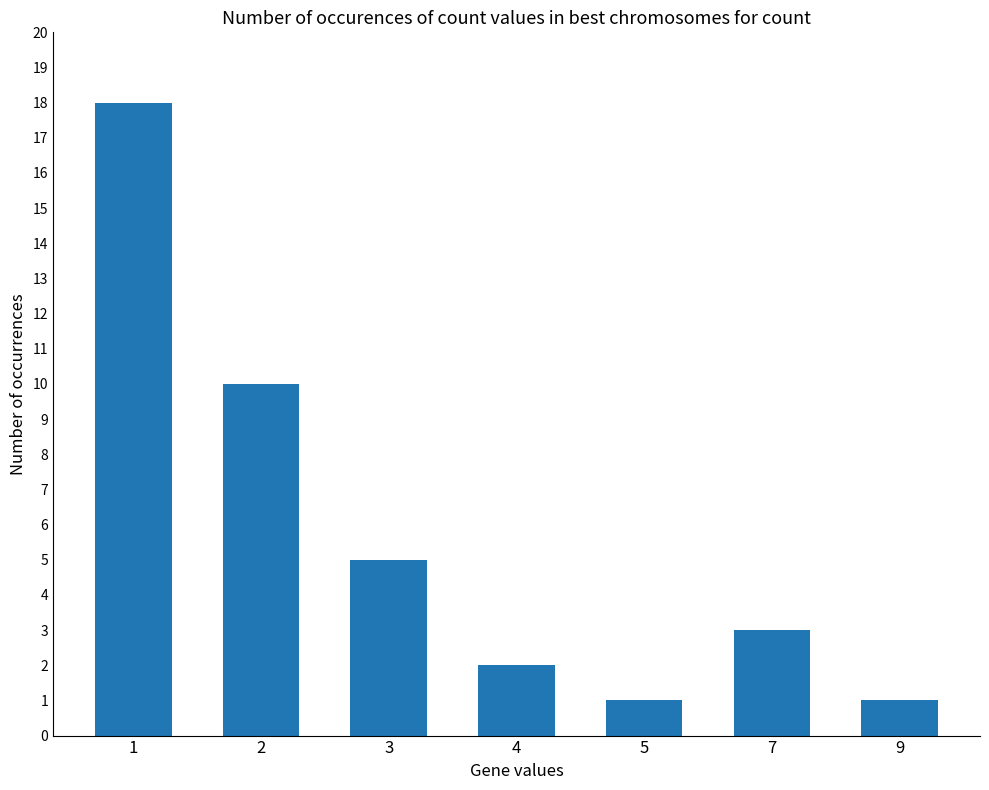

What is the average value?

6